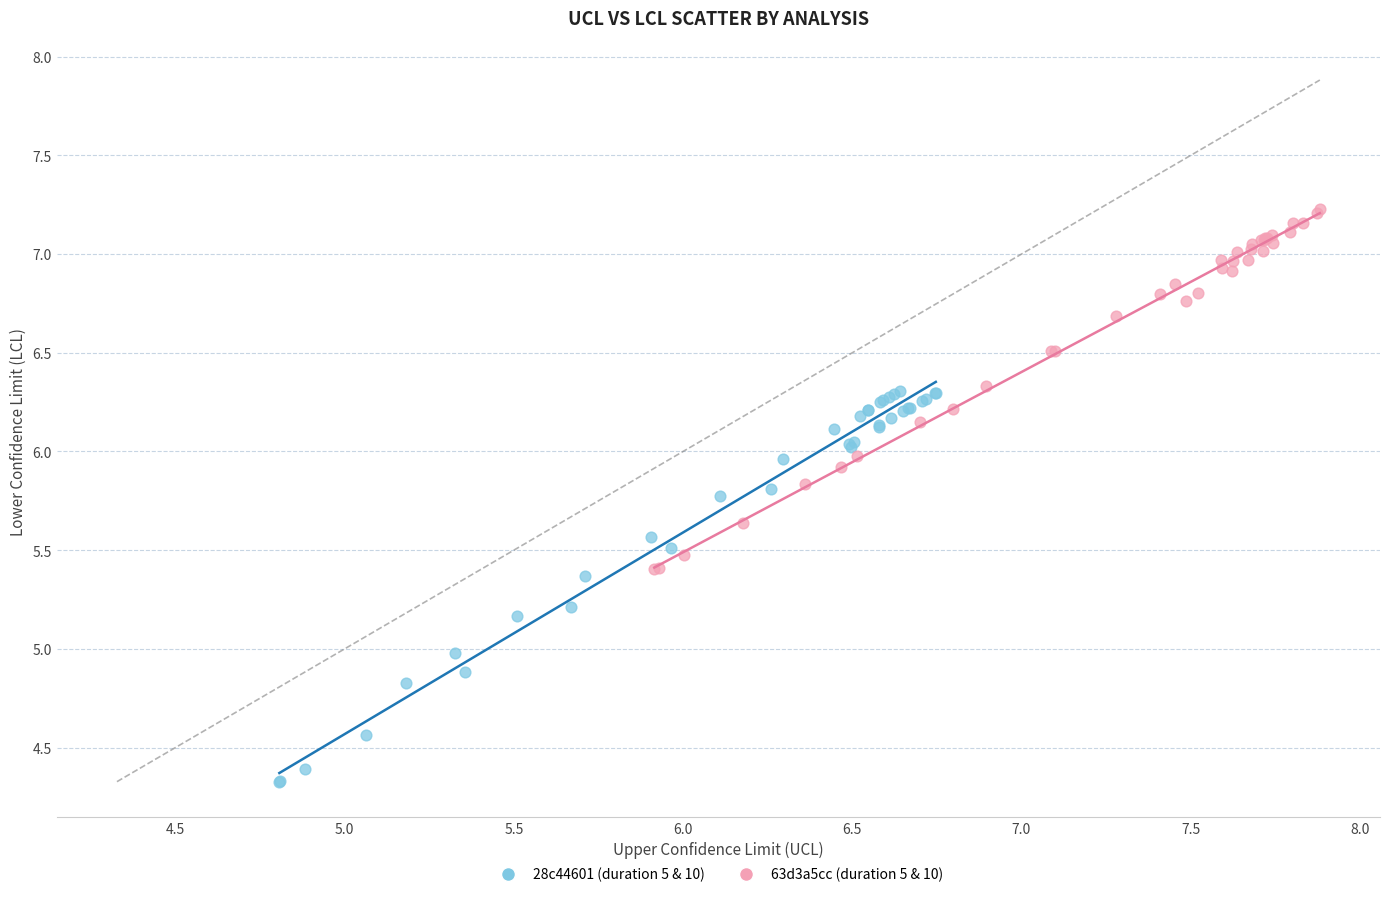

Which series contains the lowest Y value?

28c44601 (duration 5 & 10)